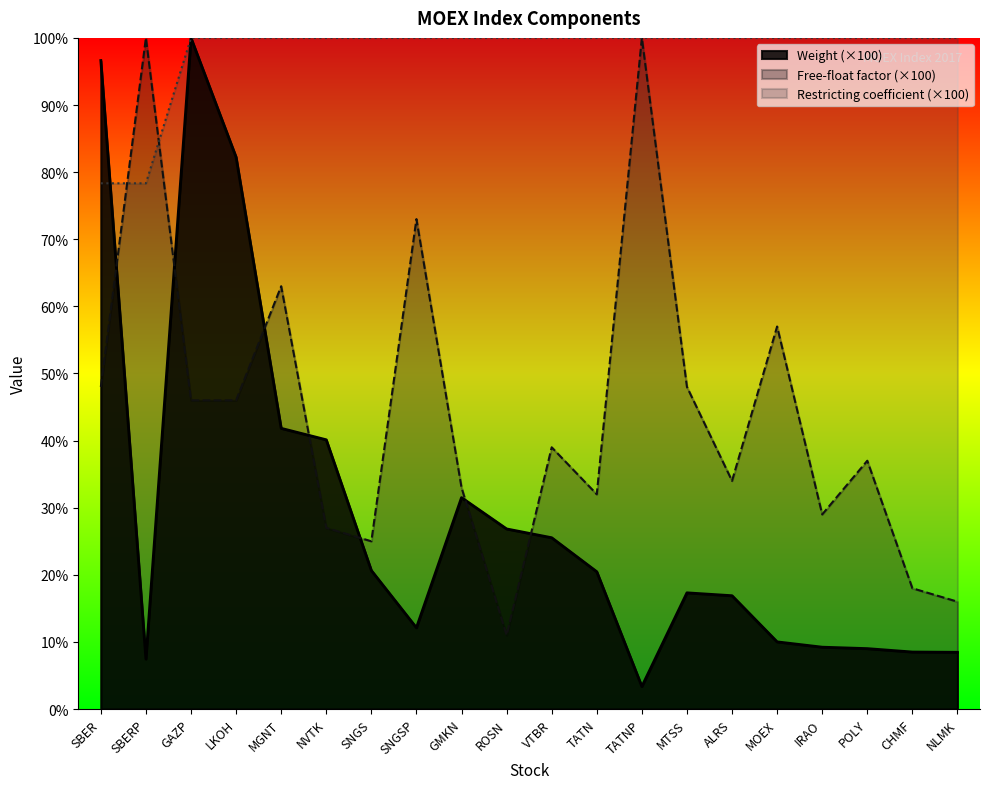

What are all the series names shown in the legend?

Weight, Free-float factor, Restricting coefficient